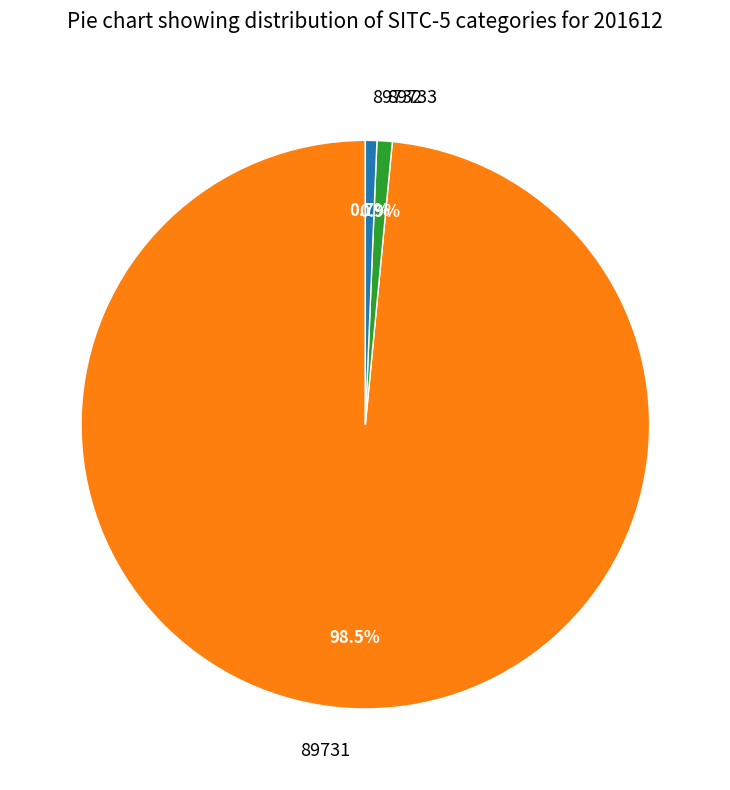

Is it true that 89733 is 11% of the pie?

False